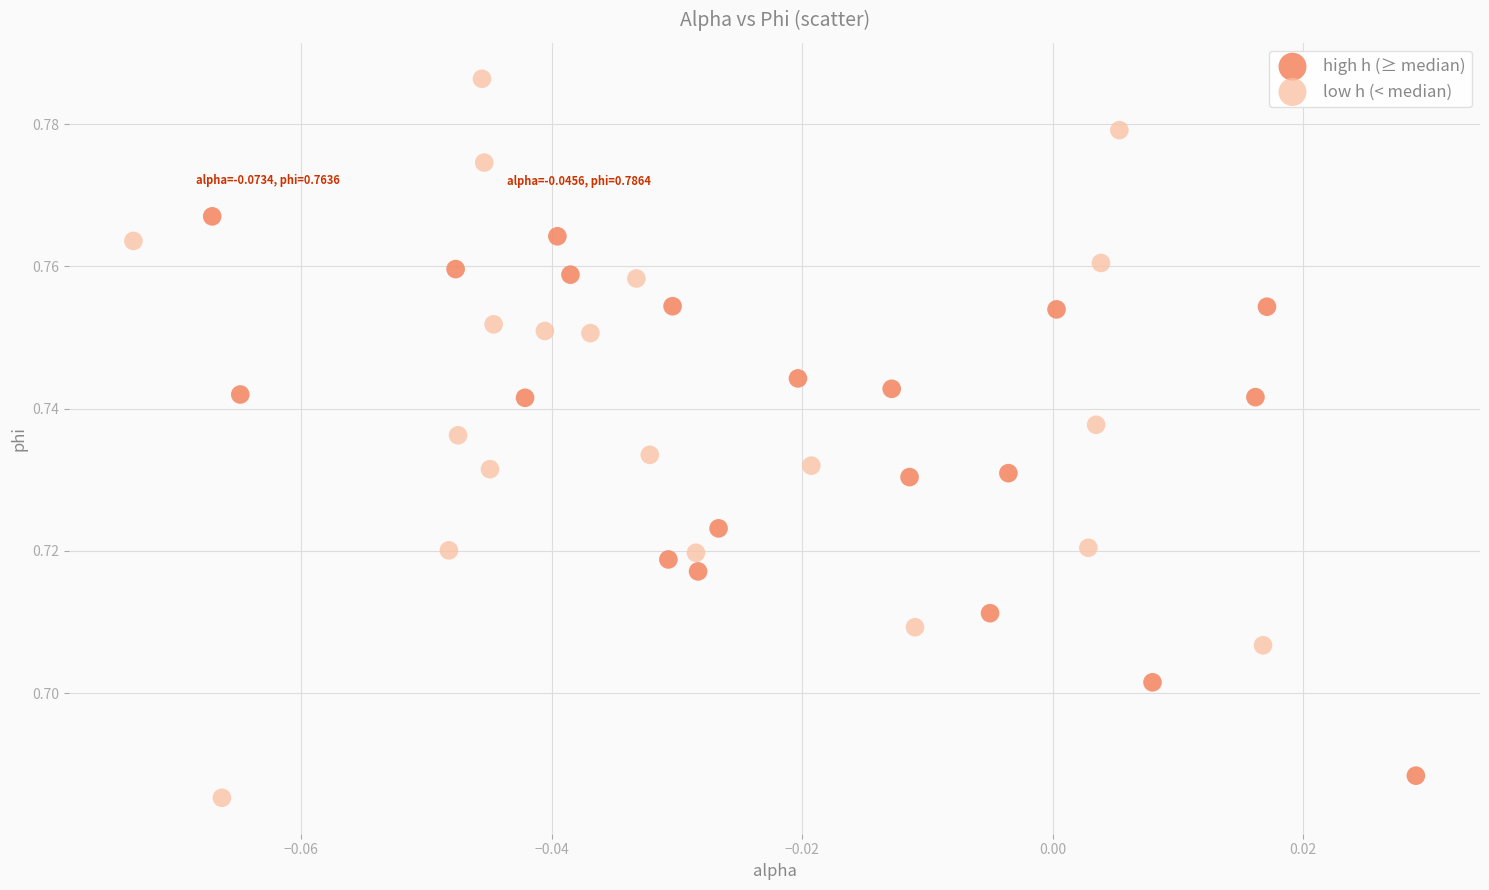

Which series contains the highest Y value?

low h (< median)